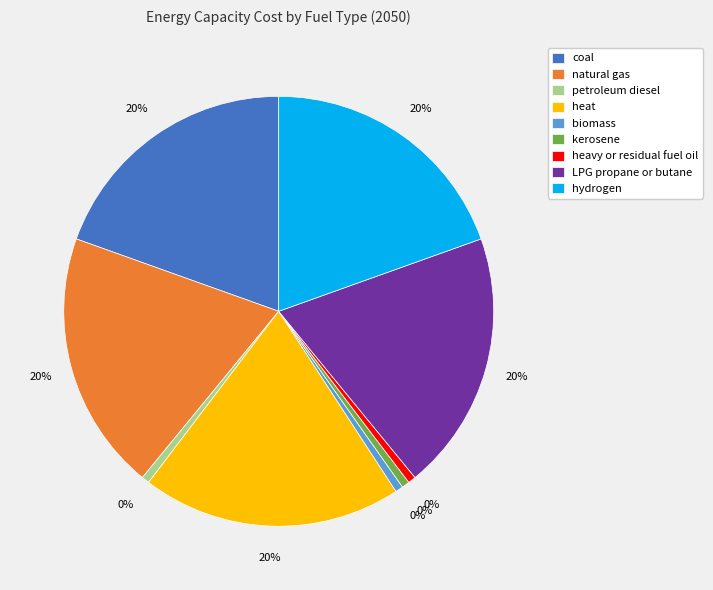

Is it true that LPG propane or butane is 32% of the pie?

False